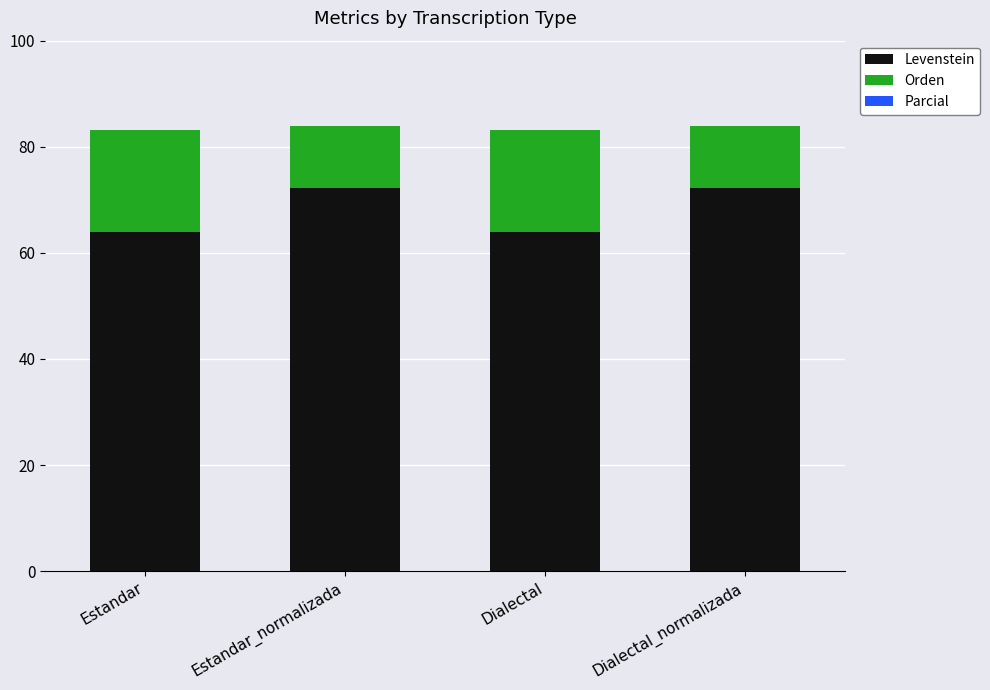

What is the lowest value of the Levenstein series?

63.9